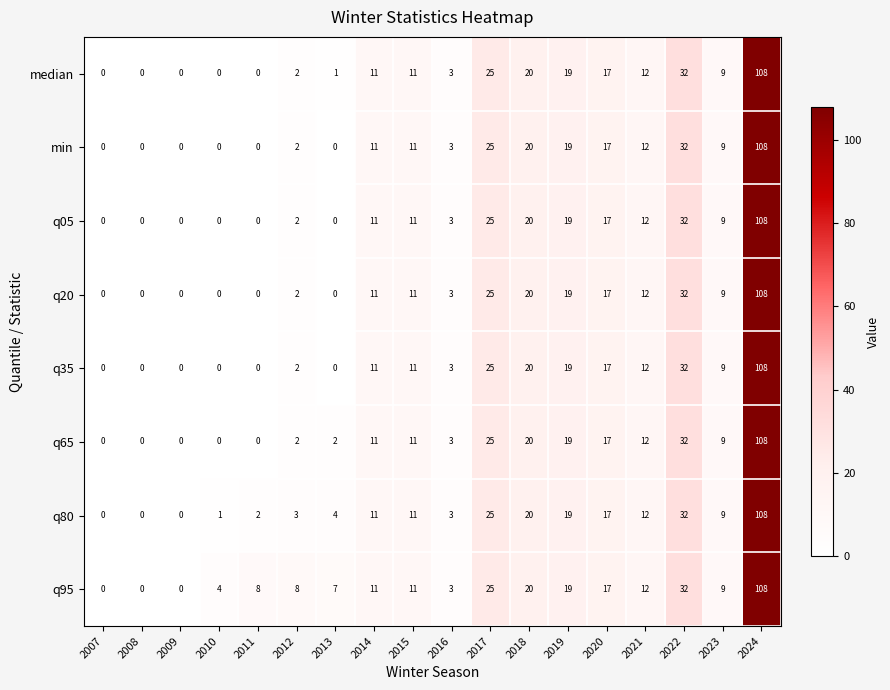

What is the difference between the q05 values at 2009 and 2016?

3